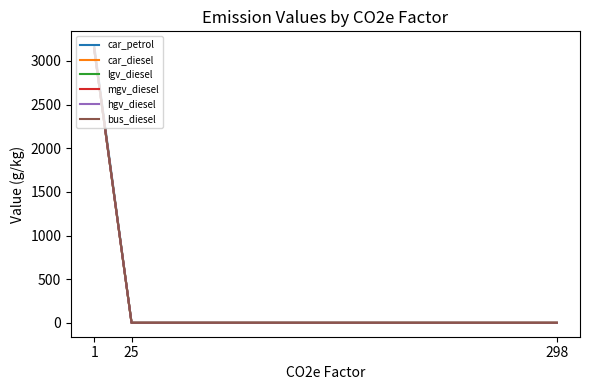

The value of bus_diesel at 298 is 0.1. True or false?

True